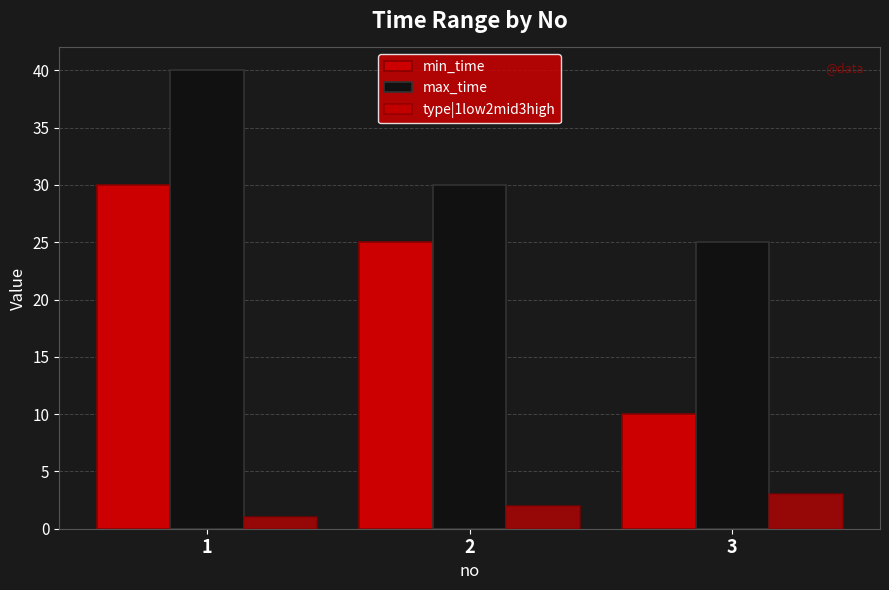

At which label does max_time first exceed 30?

1